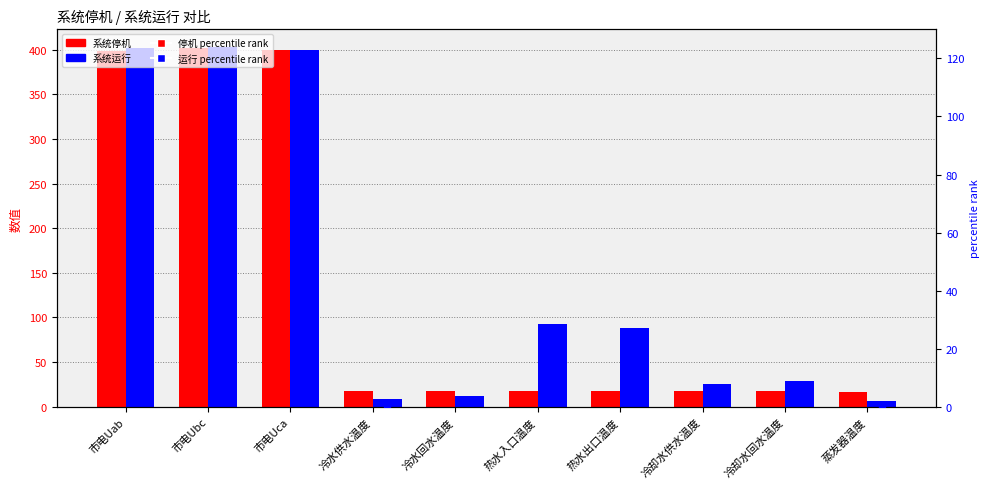

Which series has the largest total across all categories?

系统运行